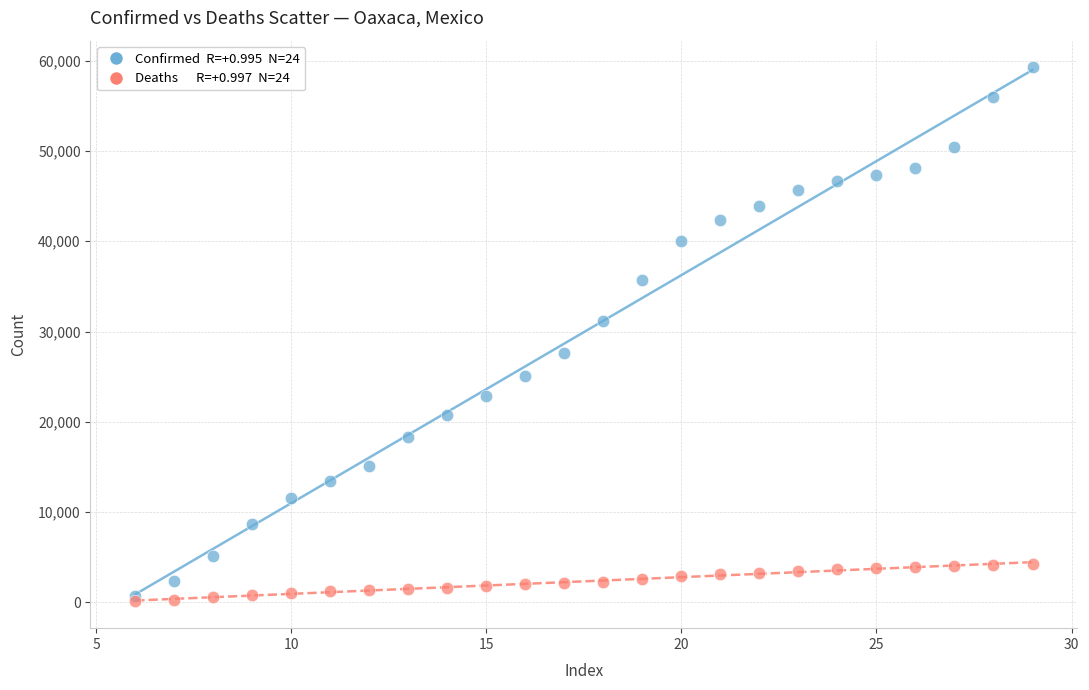

Across all data points, what is the range of X values (max minus min)?

23